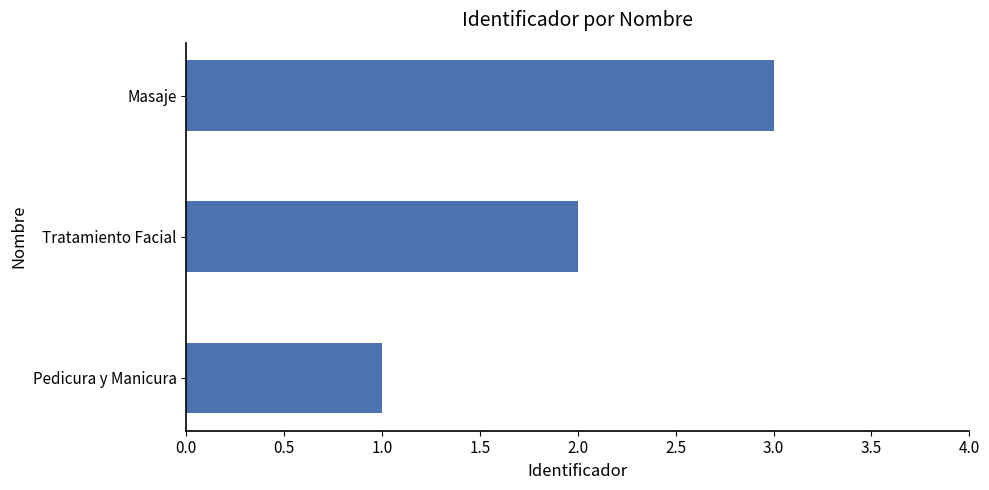

Is it true that the value at Tratamiento Facial is 2?

True